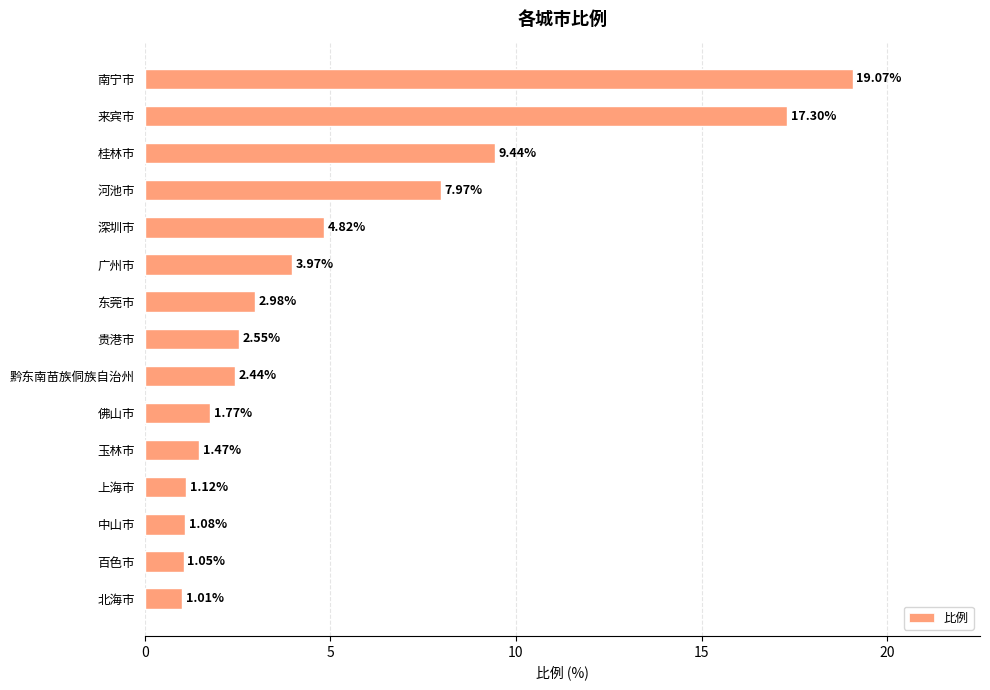

Rank the categories by value from lowest to highest.

北海市, 百色市, 中山市, 上海市, 玉林市, 佛山市, 黔东南苗族侗族自治州, 贵港市, 东莞市, 广州市, 深圳市, 河池市, 桂林市, 来宾市, 南宁市